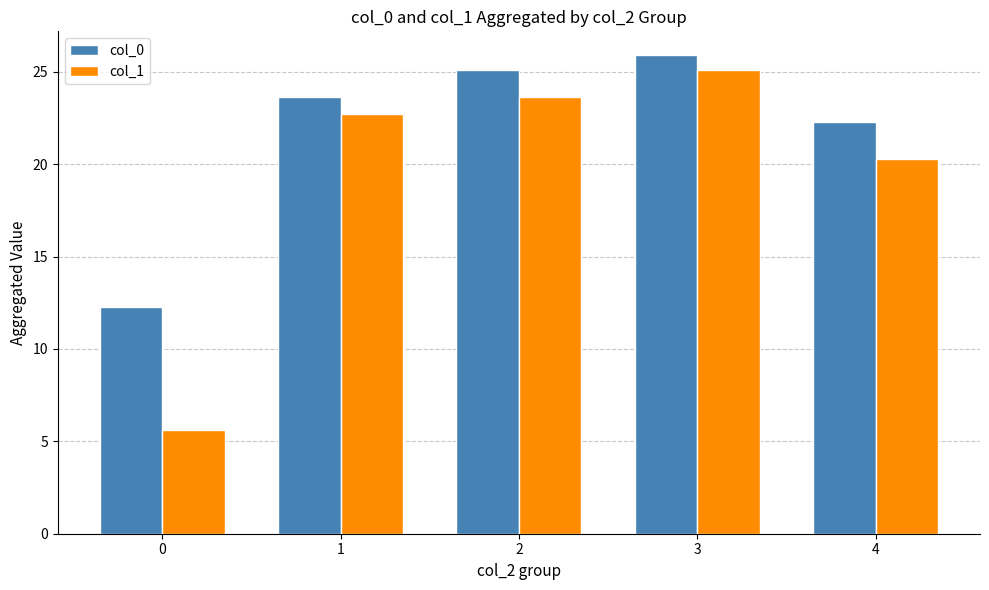

What is the approximate value of col_0 at 4?

22.3